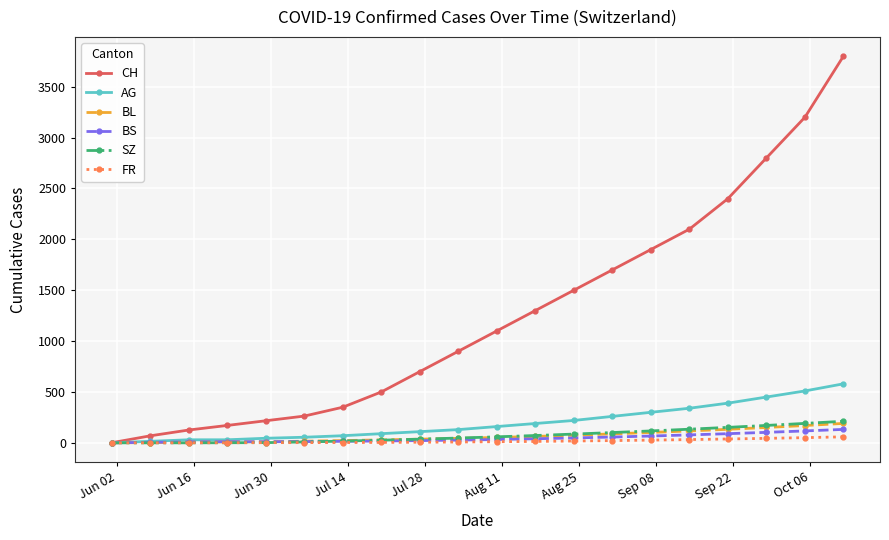

Which series has the largest total across all categories?

CH